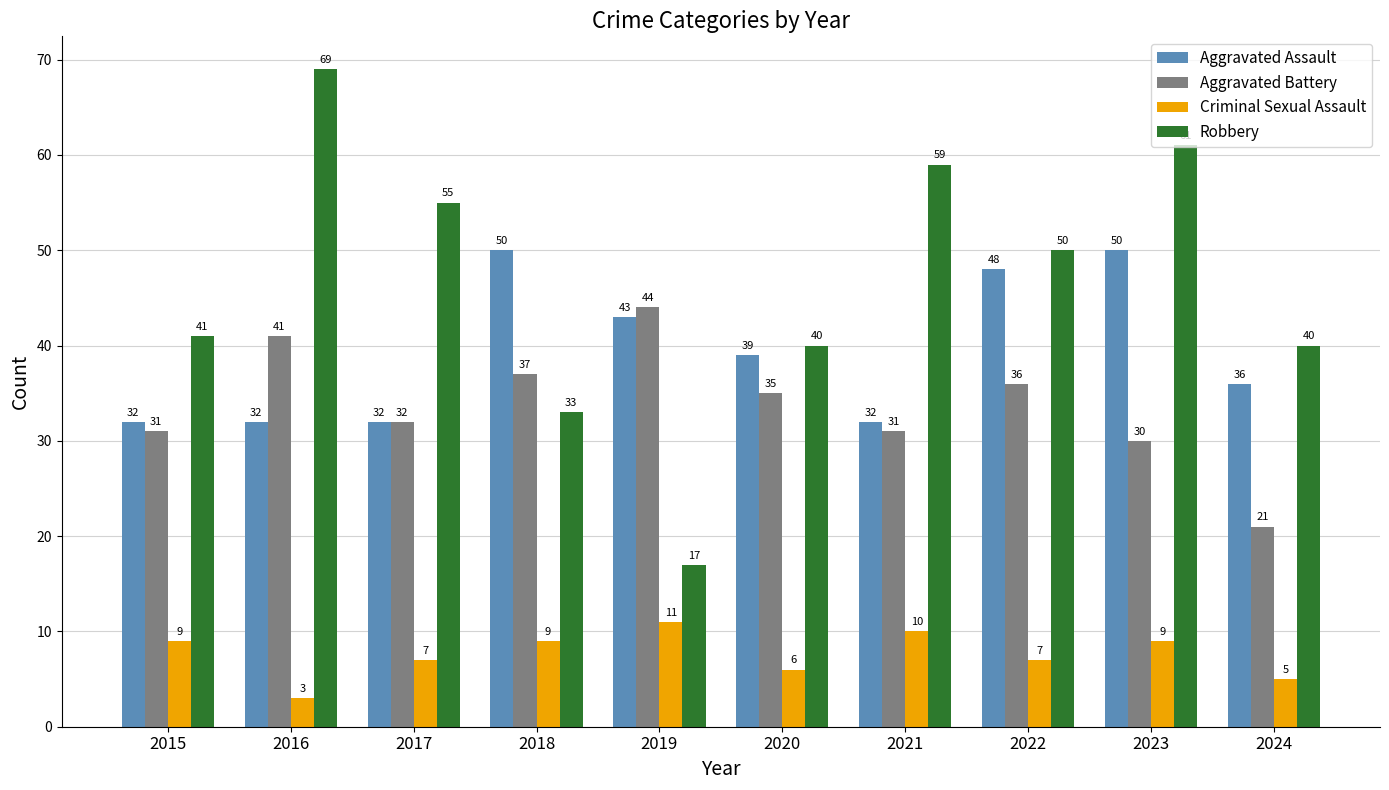

What is the sum of the Aggravated Assault values at 2021 and 2017?

64